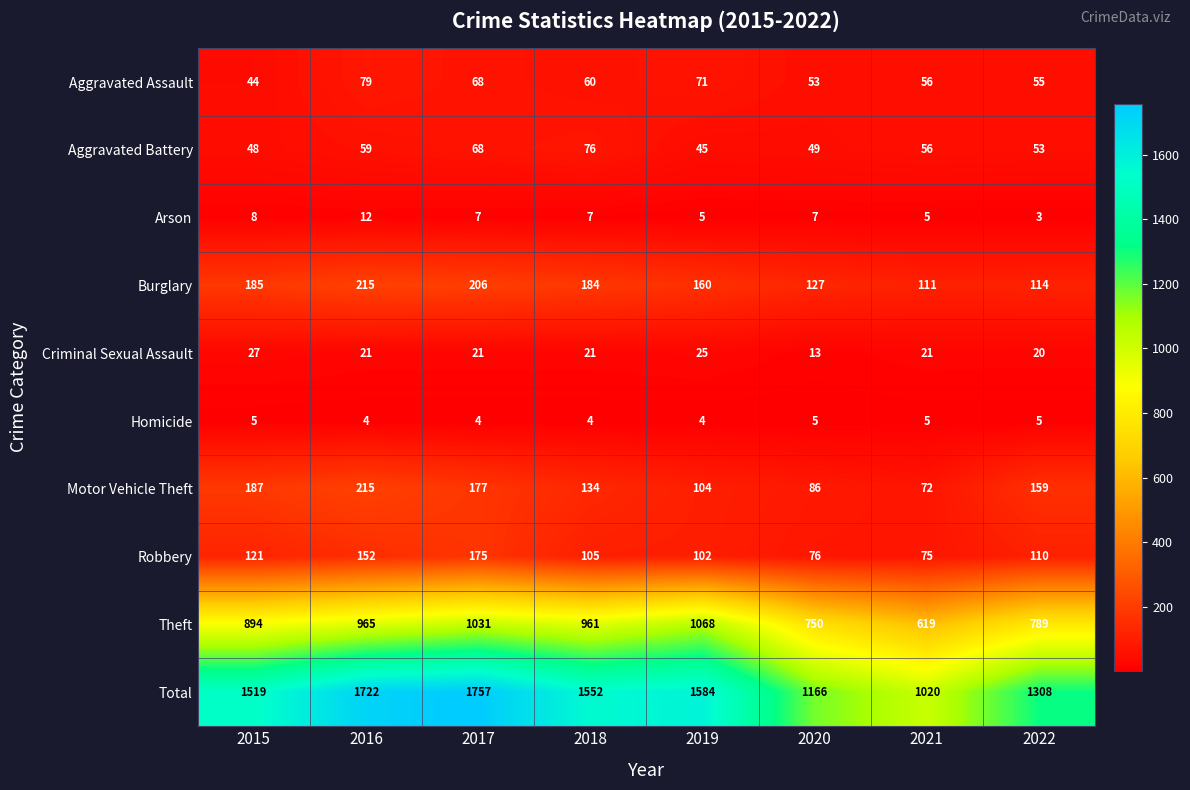

At which label does Total reach its peak?

2017